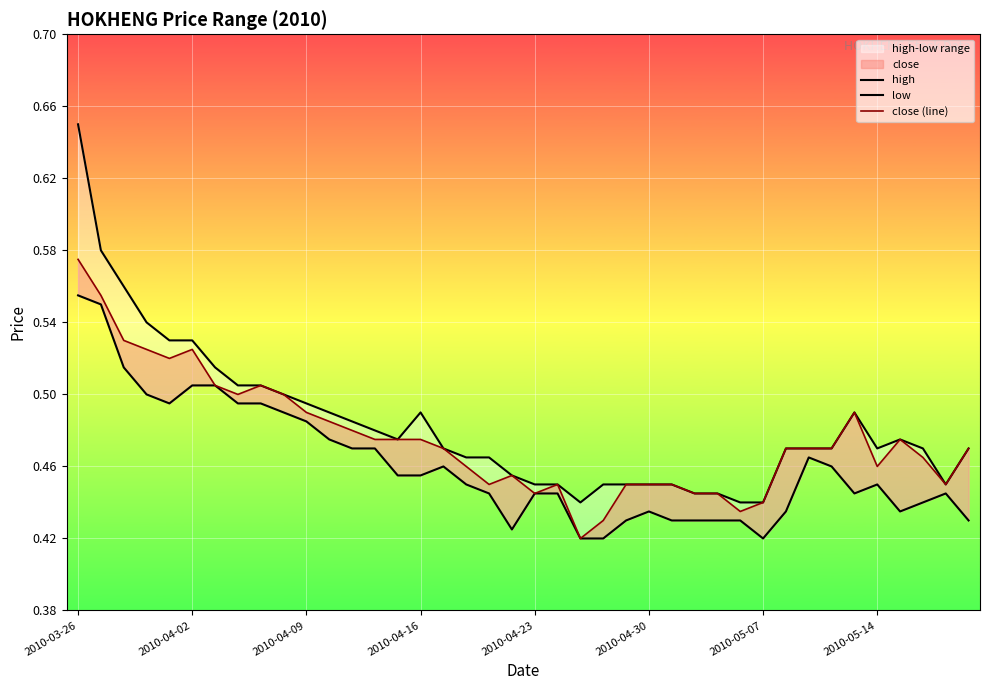

List the series in order of their peak value, lowest first.

low, close (line), high